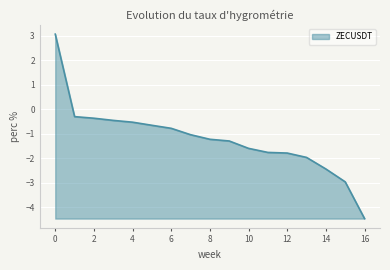

What is the minimum value shown in the chart?

-4.5